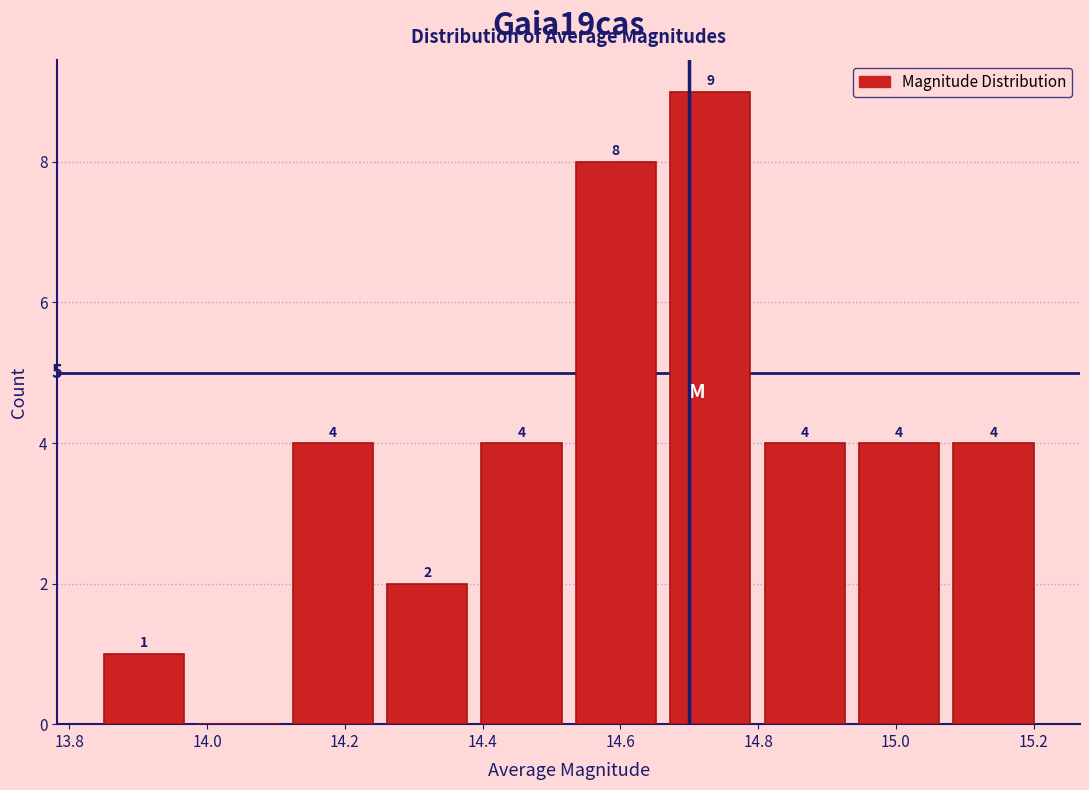

Which range on the x-axis has the tallest bar?

14.66 to 14.80